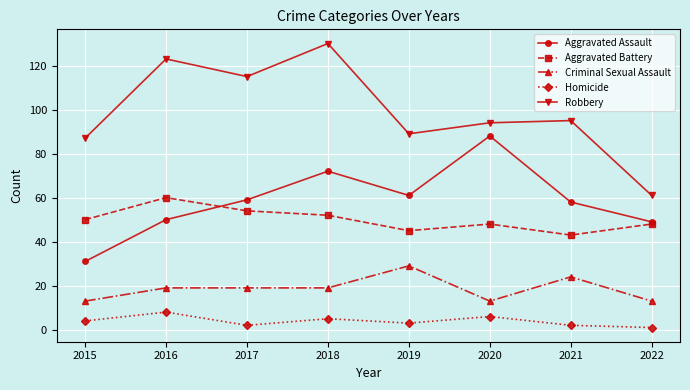

What is the difference between the second highest and minimum values in the Homicide series?

5